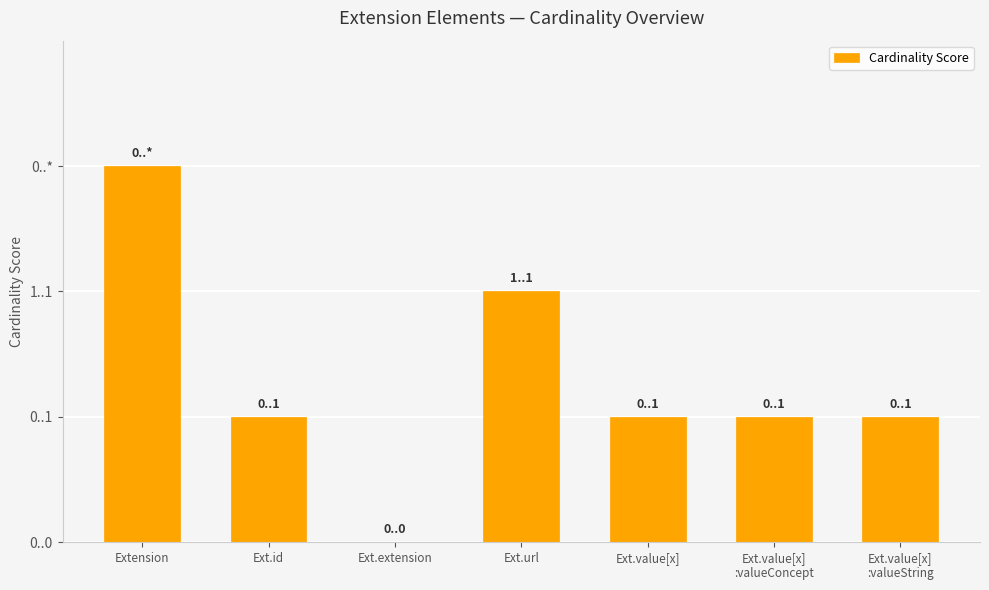

How many values exceed 1?

2